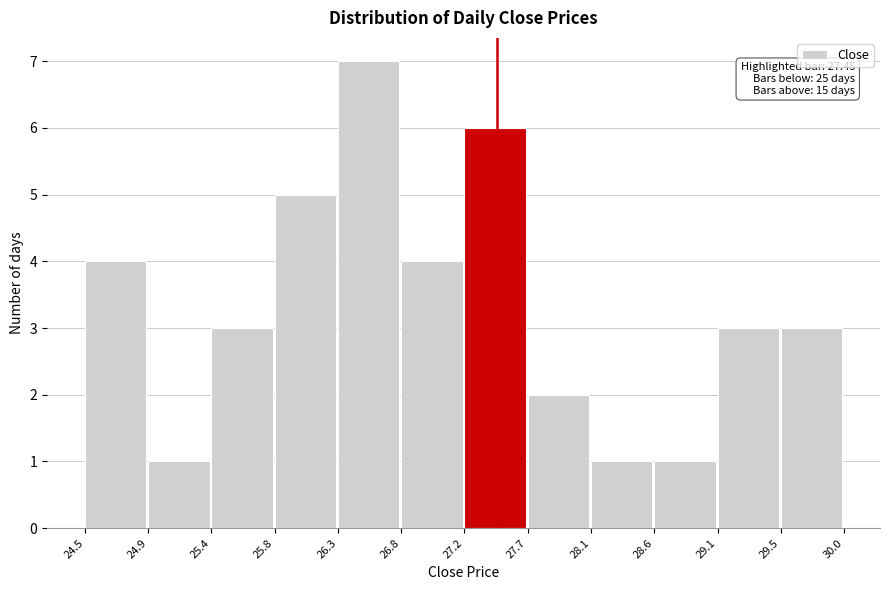

Which range on the x-axis has the tallest bar?

26.3 to 26.8